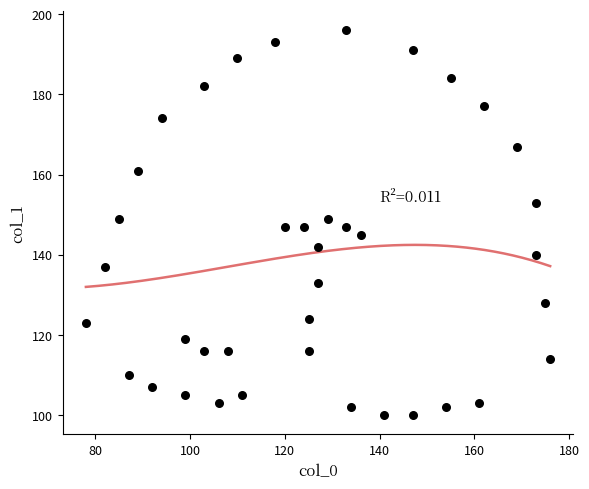

What is the range of Y values (max minus min)?

96